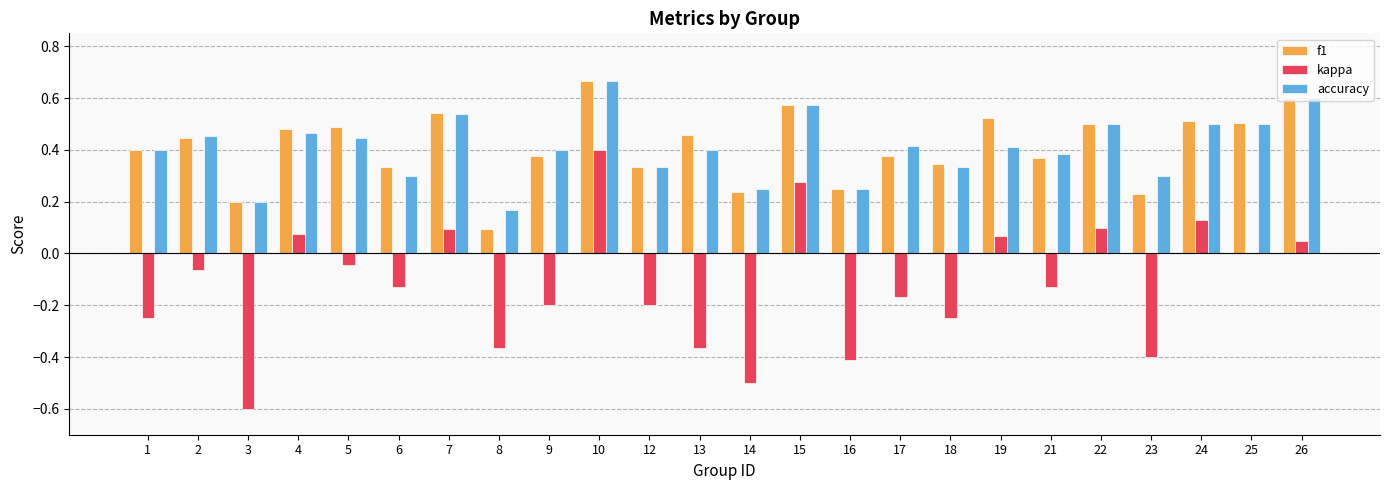

At which label does kappa first exceed 0?

4